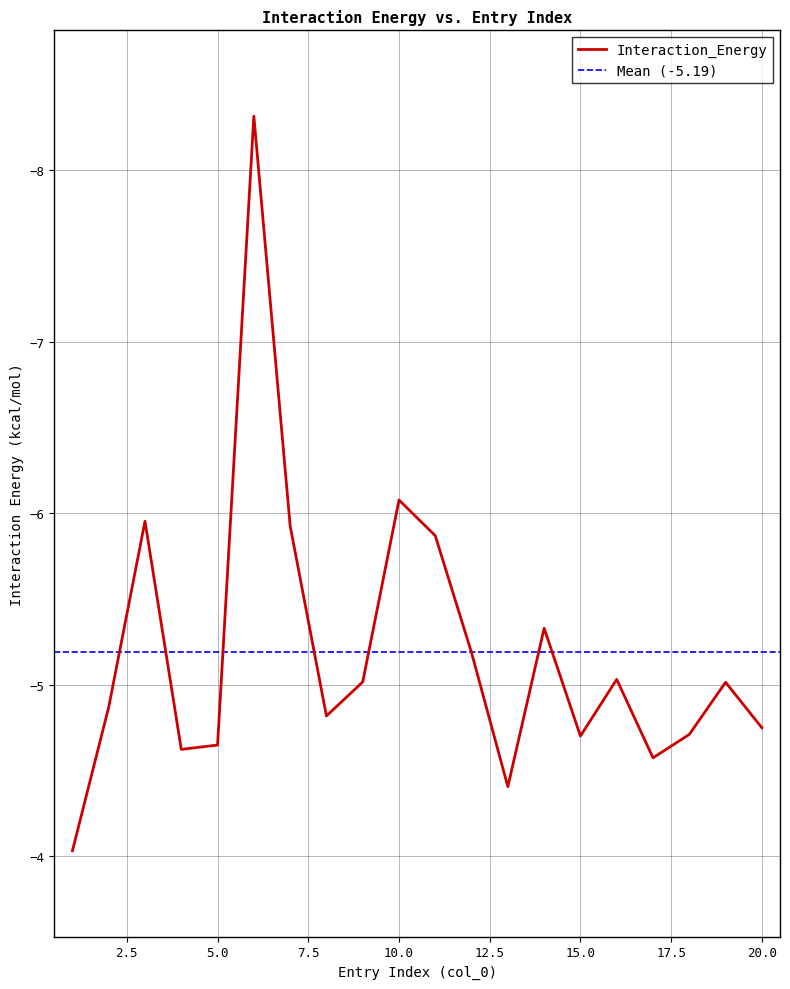

Reading left to right, extract all data points from this chart.

1=-4.0	2=-4.9	3=-6.0	4=-4.6	5=-4.6	6=-8.3	7=-5.9	8=-4.8	9=-5.0	10=-6.1	11=-5.9	12=-5.2	13=-4.4	14=-5.3	15=-4.7	16=-5.0	17=-4.6	18=-4.7	19=-5.0	20=-4.7